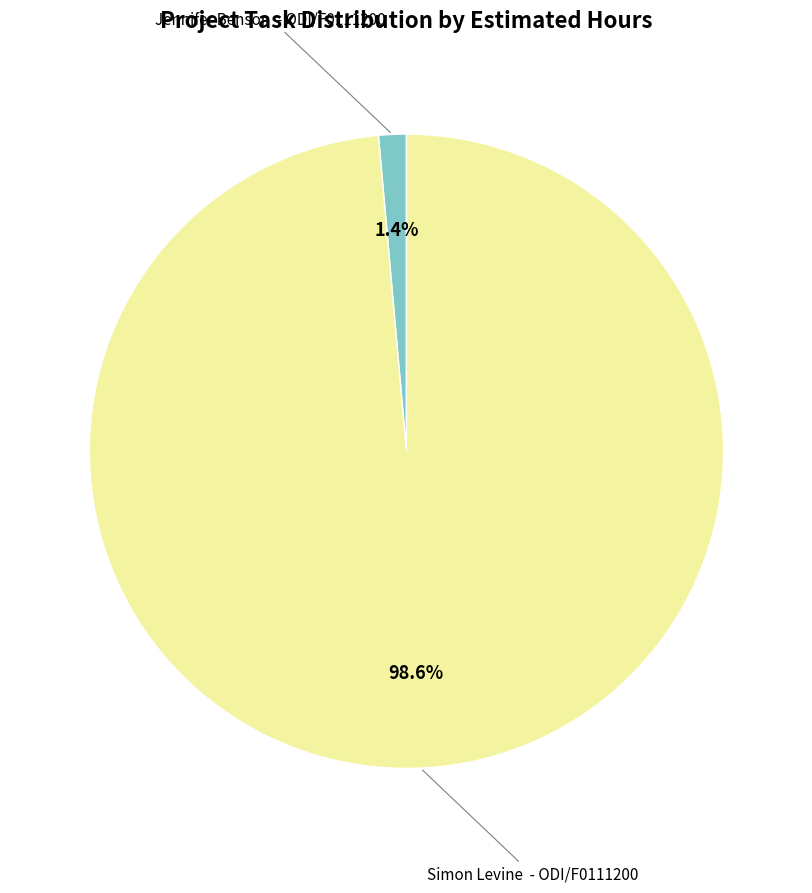

How many slices are in this pie chart?

2